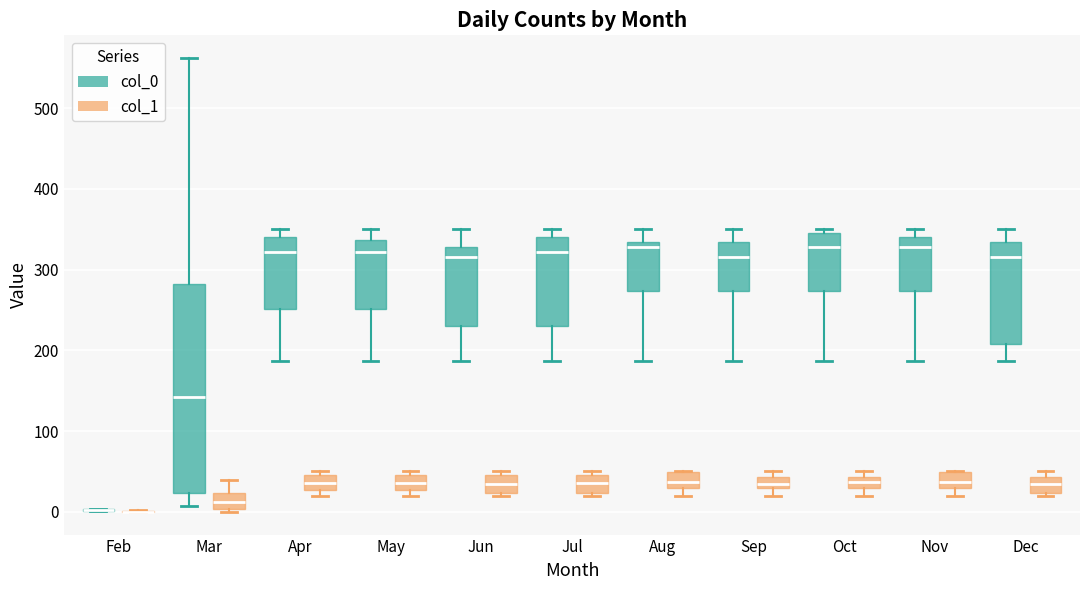

Where is the upper edge of the box for Aug (col_1) on the y-axis? The values are not printed on the chart, so give them approximately, as read against the axis.

50